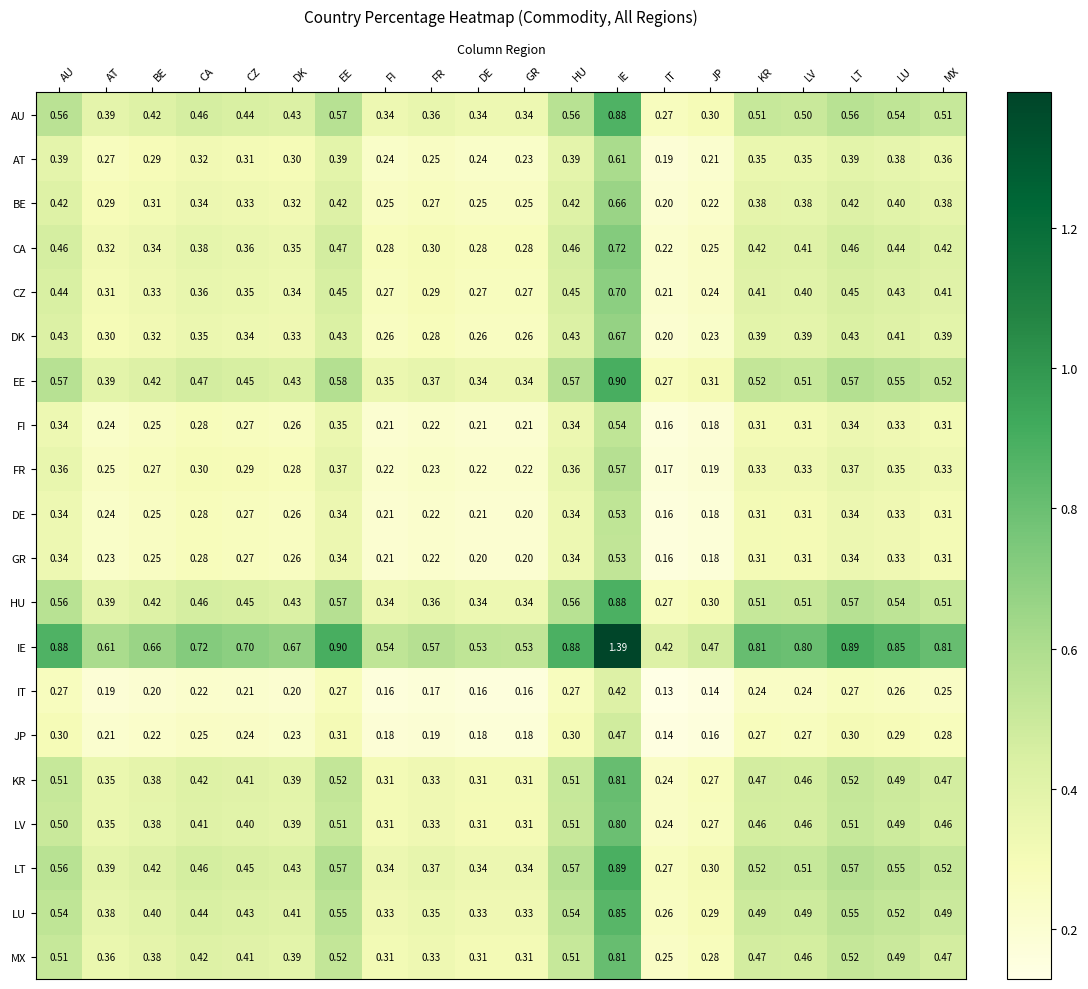

Which label corresponds to the largest value in the chart?

IE